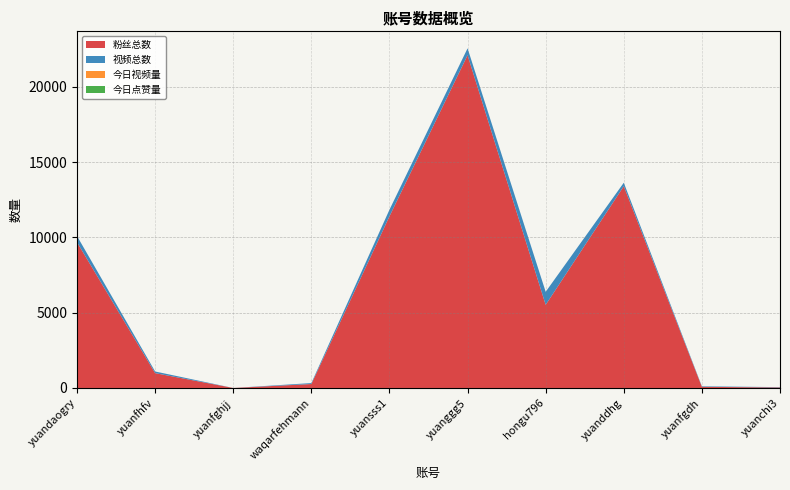

Reading right to left, extract all data points from this chart.

粉丝总数: yuanchi3=34	yuanfgdh=76	yuanddhg=13400	hongu796=5521	yuanggg5=22100	yuansss1=11400	waqarfehmann=262	yuanfghjj=0	yuanfhfv=985	yuandaogry=9675
视频总数: yuanchi3=22	yuanfgdh=35	yuanddhg=231	hongu796=866	yuanggg5=457	yuansss1=438	waqarfehmann=63	yuanfghjj=0	yuanfhfv=110	yuandaogry=414
今日视频量: yuanchi3=0	yuanfgdh=0	yuanddhg=0	hongu796=0	yuanggg5=0	yuansss1=0	waqarfehmann=0	yuanfghjj=0	yuanfhfv=0	yuandaogry=0
今日点赞量: yuanchi3=0	yuanfgdh=0	yuanddhg=0	hongu796=0	yuanggg5=0	yuansss1=0	waqarfehmann=0	yuanfghjj=0	yuanfhfv=0	yuandaogry=0